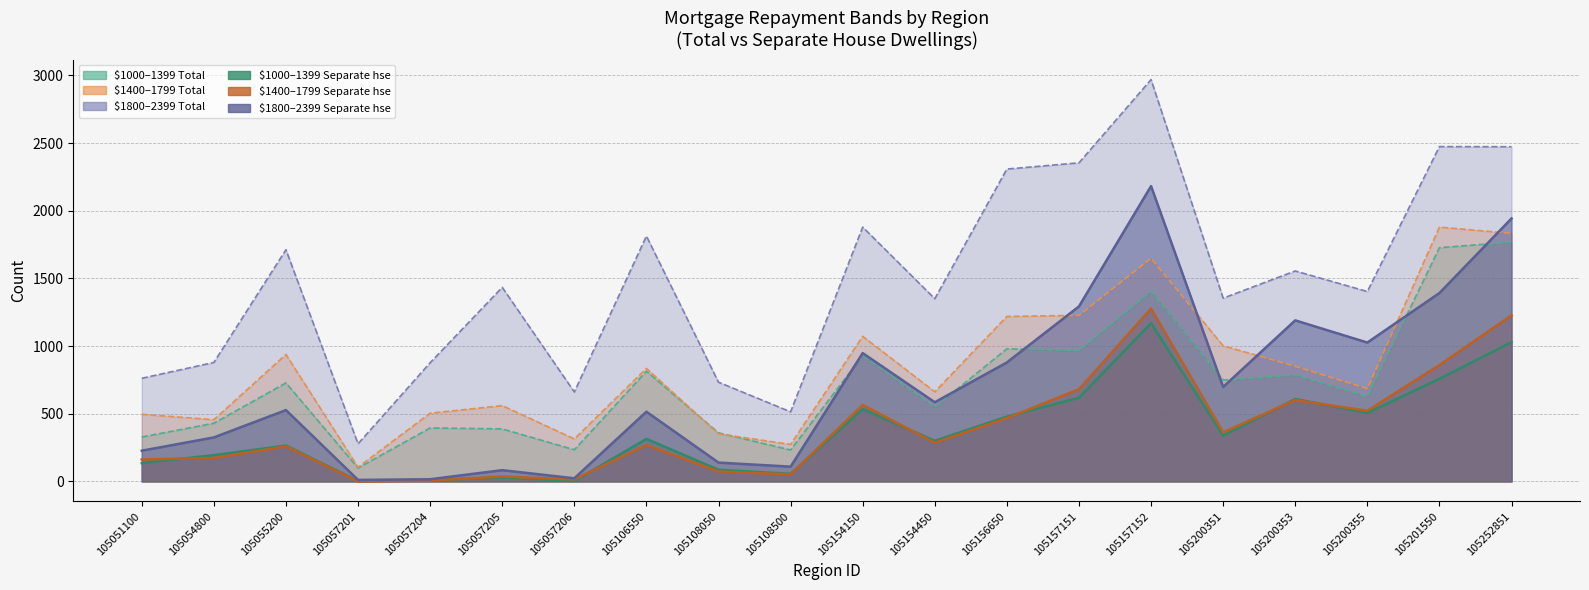

Reading left to right, what are all the values shown in this chart?

M_1000_1399_Tot: 105051100=328	105054800=430	105055200=728	105057201=99	105057204=395	105057205=388	105057206=234	105106550=814	105108050=359	105108500=232	105154150=930	105154450=548	105156650=980	105157151=968	105157152=1405	105200351=749	105200353=787	105200355=628	105201550=1727	105252851=1768
M_1400_1799_Tot: 105051100=496	105054800=456	105055200=938	105057201=105	105057204=504	105057205=560	105057206=314	105106550=835	105108050=352	105108500=273	105154150=1072	105154450=662	105156650=1219	105157151=1227	105157152=1649	105200351=1002	105200353=851	105200355=686	105201550=1879	105252851=1833
M_1800_2399_Tot: 105051100=762	105054800=879	105055200=1712	105057201=278	105057204=877	105057205=1434	105057206=661	105106550=1813	105108050=733	105108500=514	105154150=1879	105154450=1350	105156650=2308	105157151=2354	105157152=2969	105200351=1354	105200353=1555	105200355=1403	105201550=2474	105252851=2473
M_1000_1399_DS_Separate_hse: 105051100=135	105054800=194	105055200=265	105057201=3	105057204=10	105057205=29	105057206=3	105106550=314	105108050=86	105108500=56	105154150=534	105154450=300	105156650=479	105157151=618	105157152=1169	105200351=338	105200353=609	105200355=506	105201550=758	105252851=1029
M_1400_1799_DS_Separate_hse: 105051100=162	105054800=173	105055200=259	105057201=0	105057204=6	105057205=36	105057206=15	105106550=269	105108050=73	105108500=52	105154150=565	105154450=285	105156650=468	105157151=681	105157152=1277	105200351=363	105200353=601	105200355=522	105201550=860	105252851=1227
M_1800_2399_DS_Separate_hse: 105051100=227	105054800=325	105055200=527	105057201=11	105057204=16	105057205=83	105057206=23	105106550=515	105108050=139	105108500=109	105154150=948	105154450=585	105156650=879	105157151=1293	105157152=2182	105200351=698	105200353=1190	105200355=1026	105201550=1392	105252851=1943